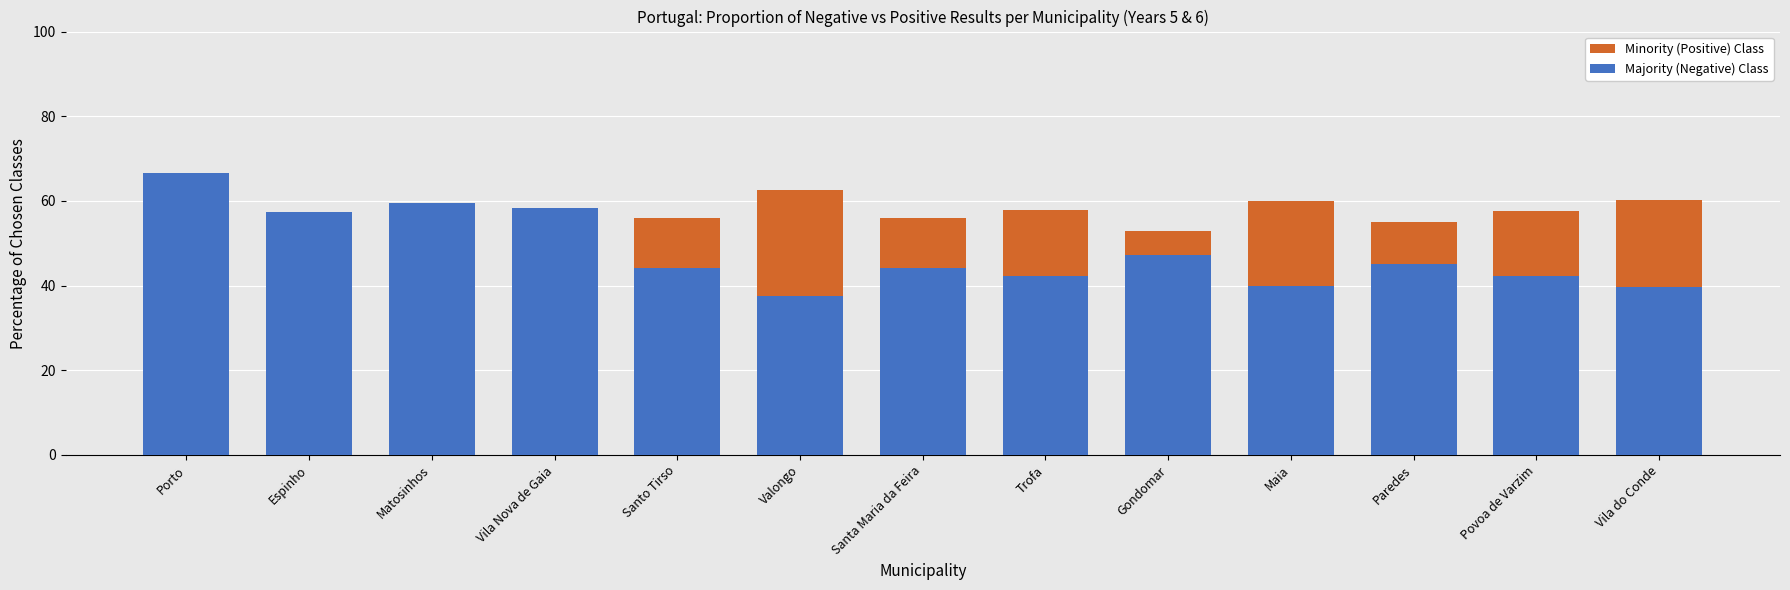

Which series changed the most between Vila Nova de Gaia and Trofa?

Minority (Positive) Class